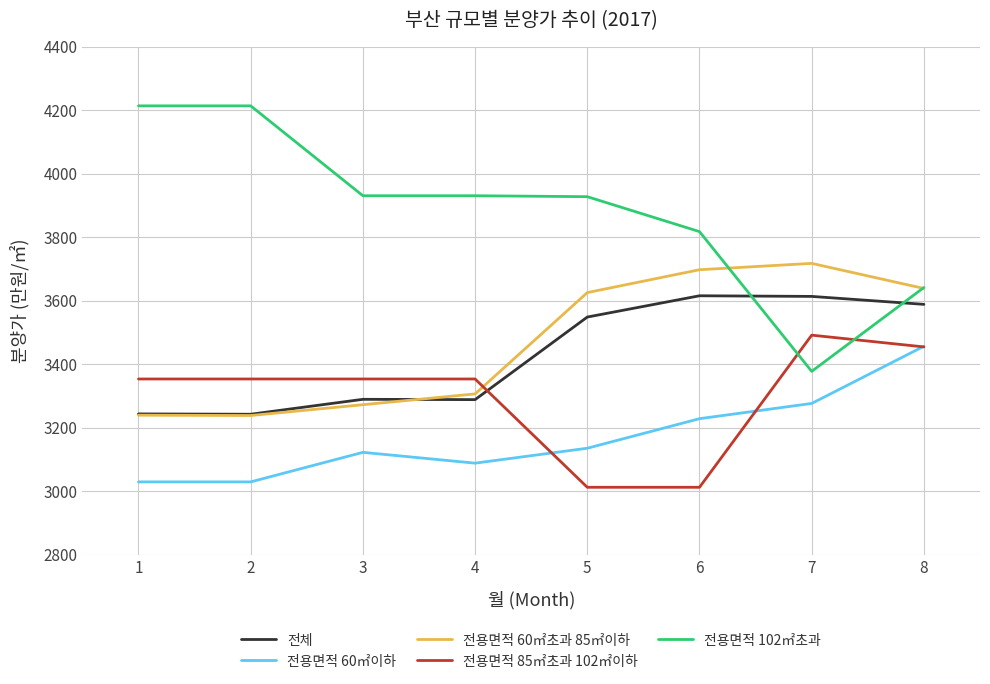

At which category does 전체 reach its first local valley?

2